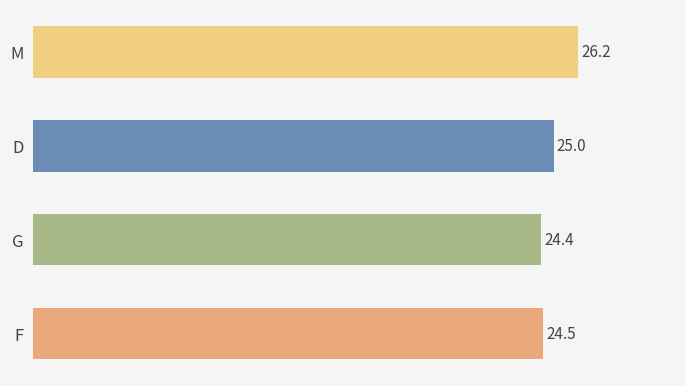

Does the chart contain stacked bars?

No